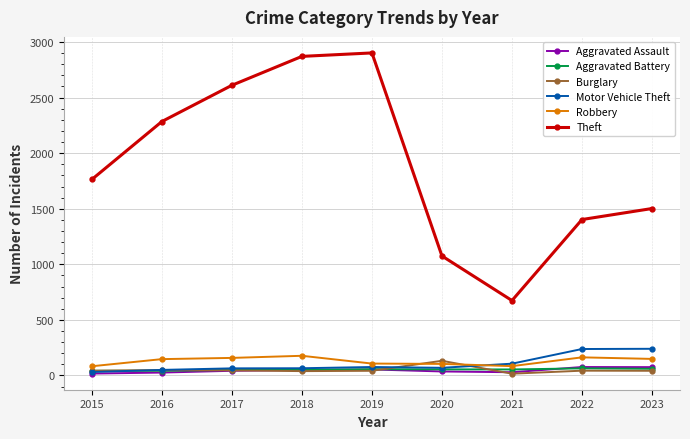

In Burglary, how many points are higher than both neighbors (excluding endpoints)?

3